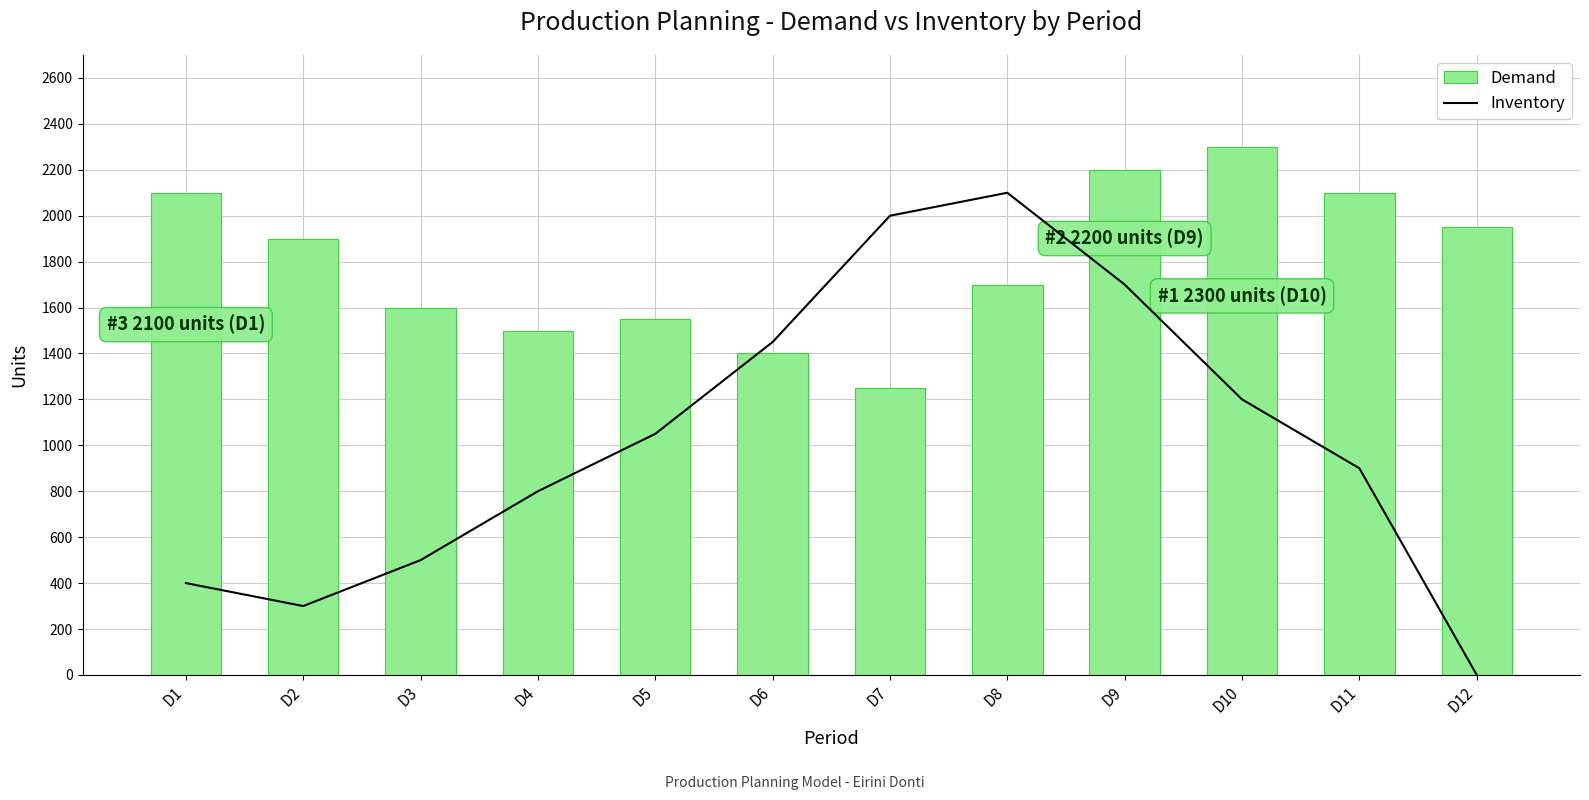

Which category has the lowest value in the Inventory series?

D12